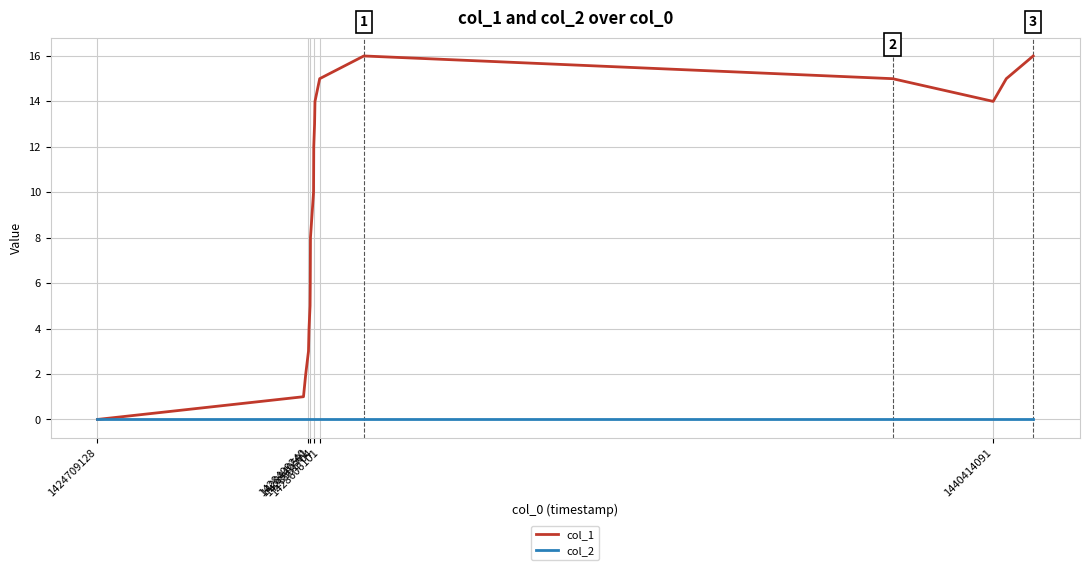

Which series has the largest total across all categories?

col_1